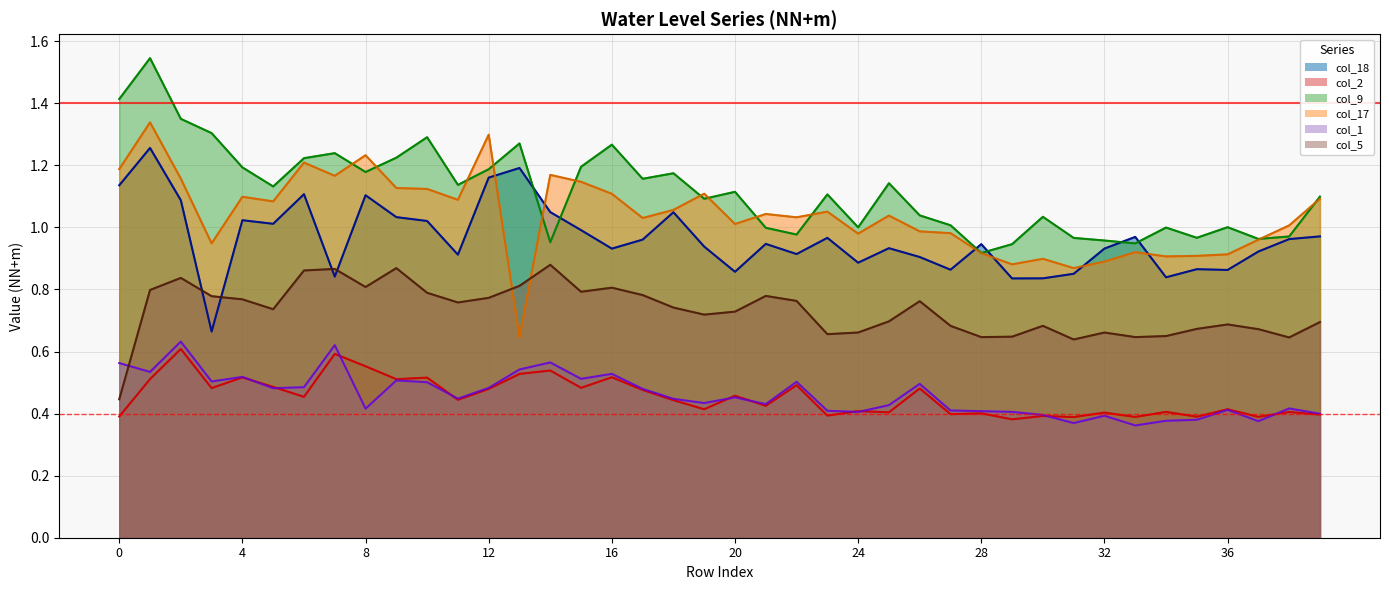

What is the value of the col_9 point at the 2nd from the left?

1.5